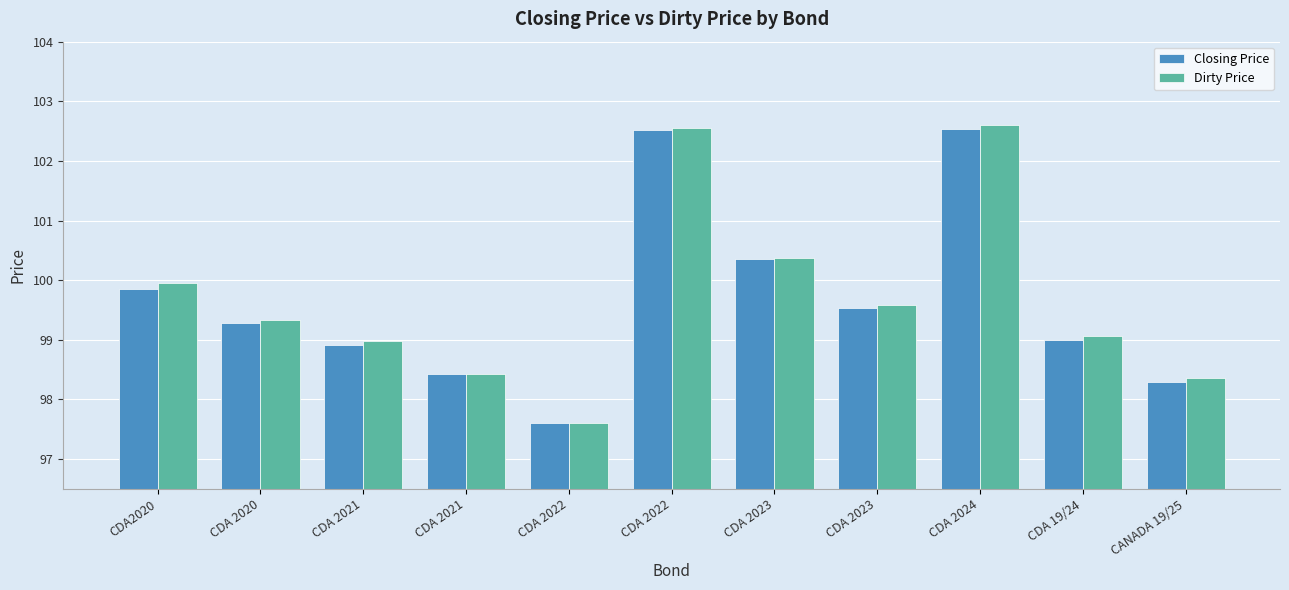

What is the difference between the Closing Price values at CANADA 19/25 and CDA 2023?

1.2